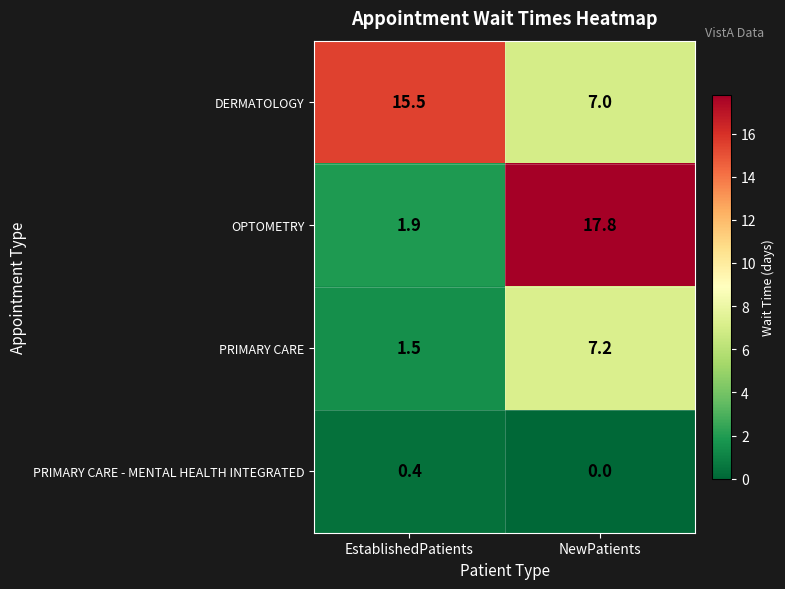

Rank the series at EstablishedPatients from highest to lowest value.

DERMATOLOGY, OPTOMETRY, PRIMARY CARE, PRIMARY CARE - MENTAL HEALTH INTEGRATED